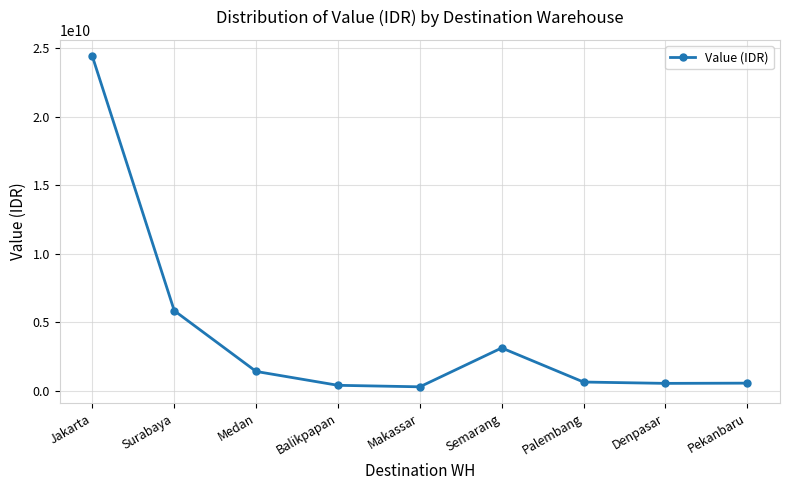

Where is the first local maximum?

Semarang